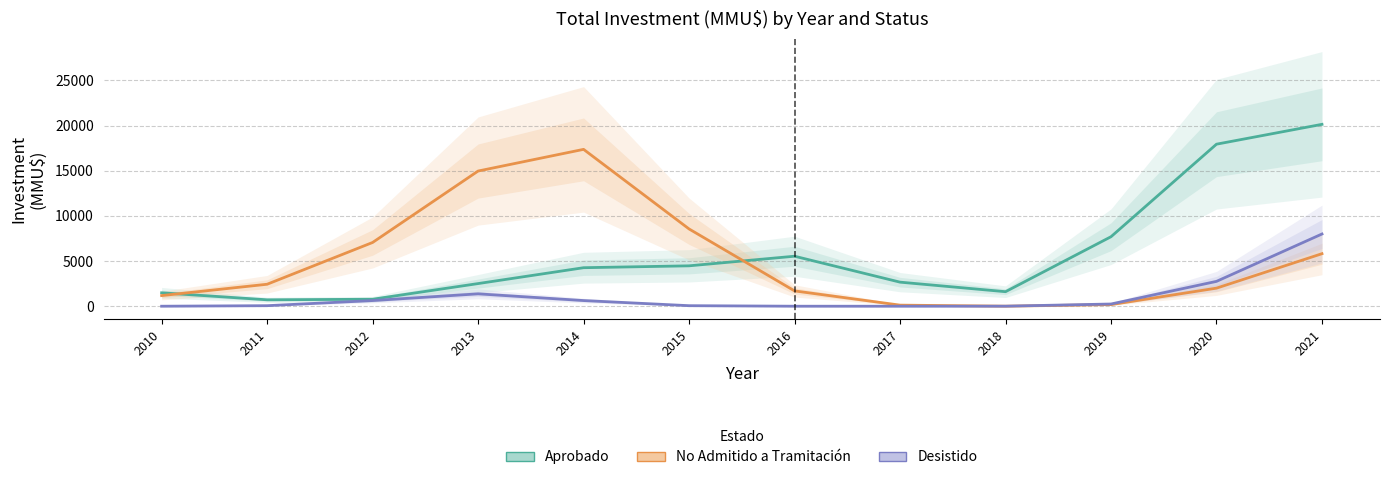

What is the sum of the Desistido values at 2010 and 2014?

629.1